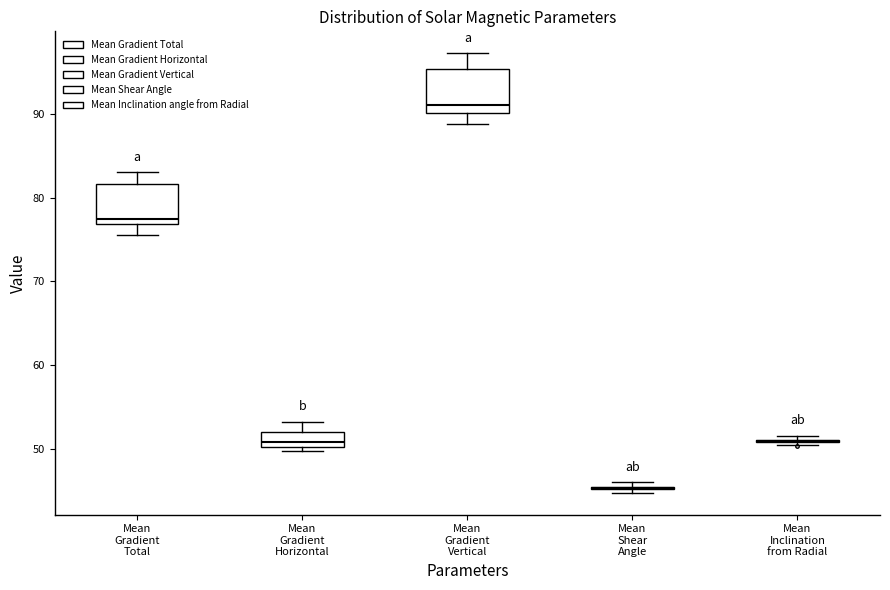

Reading left to right, read every box against the y-axis: the position of its median line, the range the box covers, and the ends of its whiskers. The values are not printed on the chart, so give them approximately, as read against the axis.

Mean Gradient Total: median 77 (just above the box's lower edge), box 77 to 82, whiskers 76 to 83
Mean Gradient Horizontal: median 51, box 50 to 52, whiskers 50 (just below the box's lower edge) to 53
Mean Gradient Vertical: median 91, box 90 to 95, whiskers 89 to 97
Mean Shear Angle: box collapsed to a line at 45, whiskers 45 to 46
Mean Inclination from Radial: box collapsed to a line at 51, whiskers 50 to 51